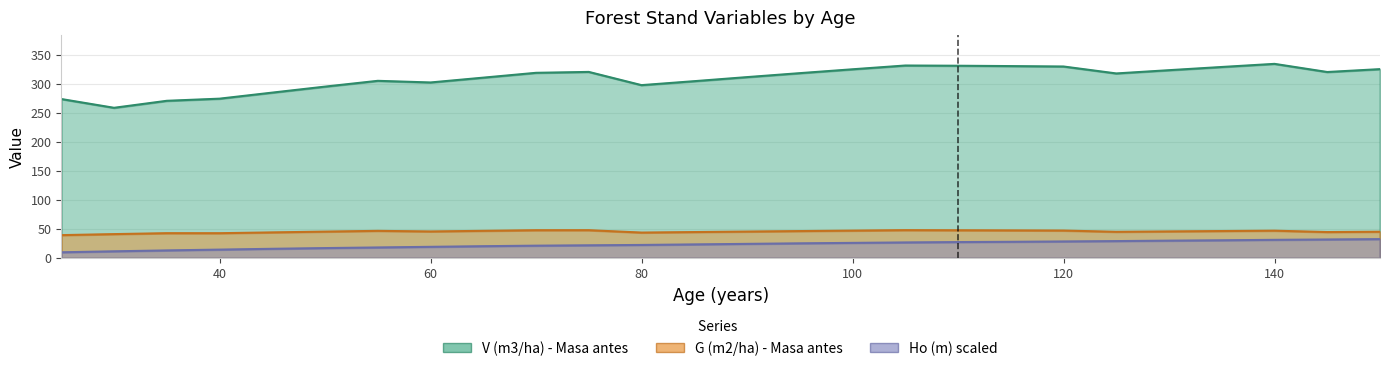

List the series in order of their peak value, highest first.

V (m3/ha) - Masa antes, G (m2/ha) - Masa antes, Ho (m)